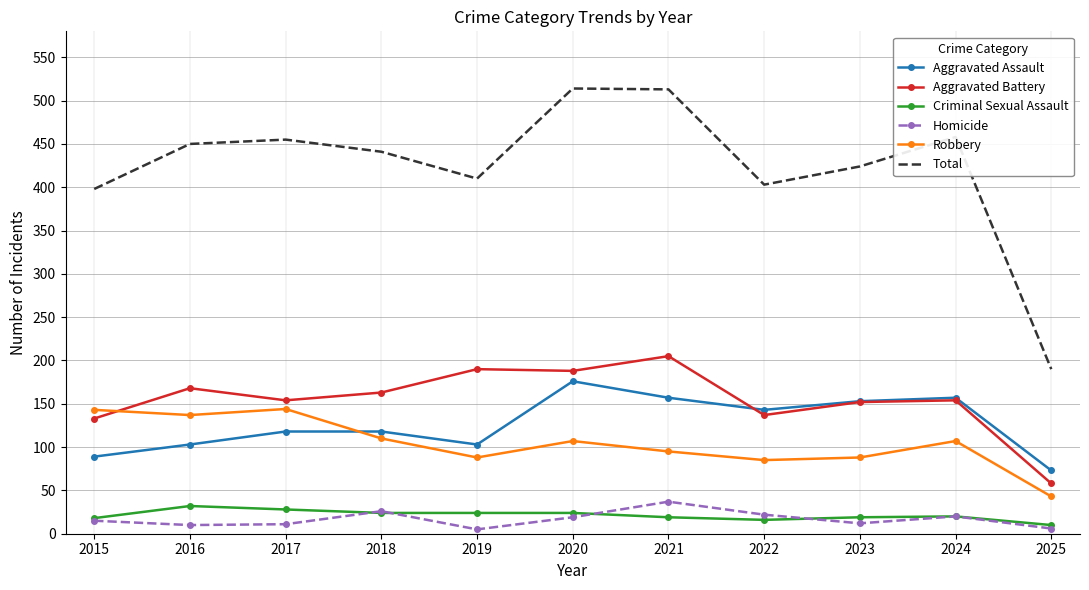

What is the approximate value of Aggravated Battery at 2023, to the nearest 5?

150